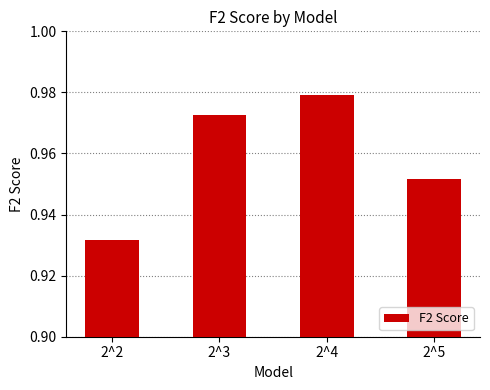

List the labels in order of value, smallest first.

2^2, 2^5, 2^3, 2^4